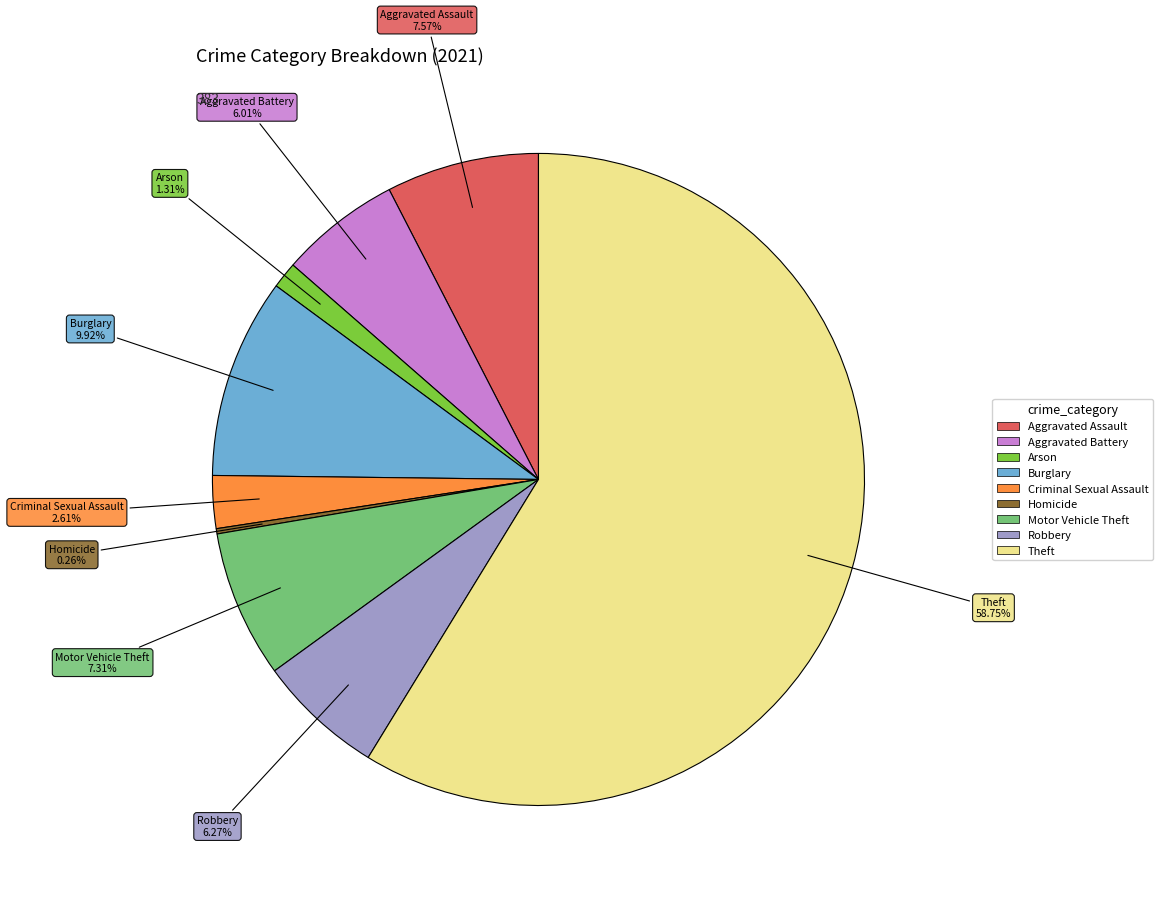

Which slice is the largest?

Theft